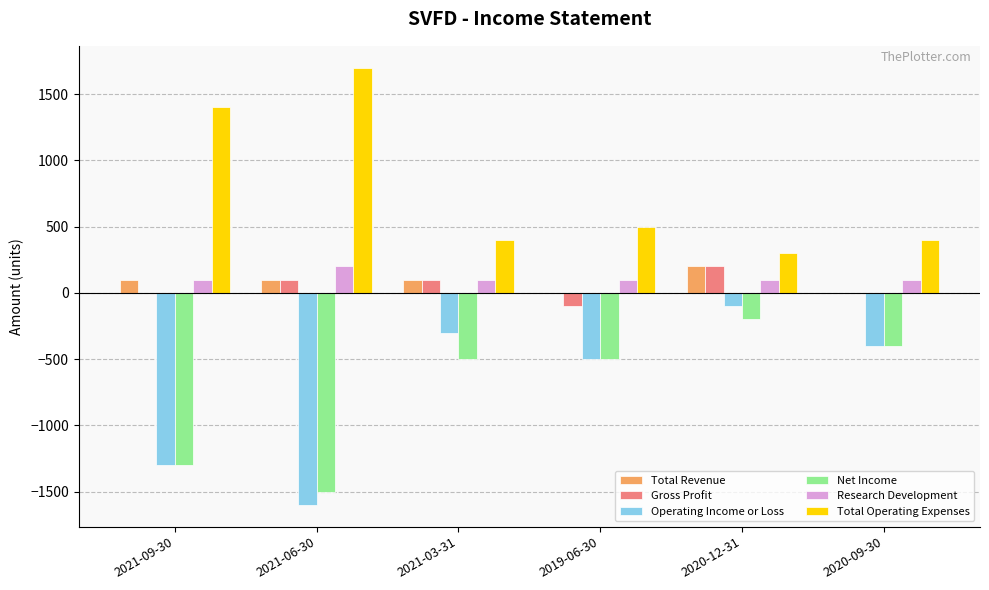

Is the value of Total Operating Expenses at 2020-12-31 greater than the value of Research Development at 2021-06-30?

Yes